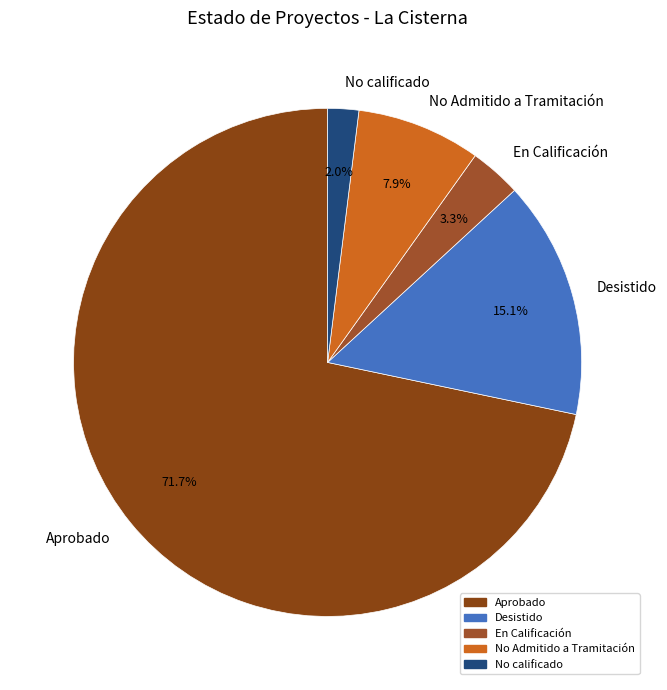

Count the number of slices in the pie.

5